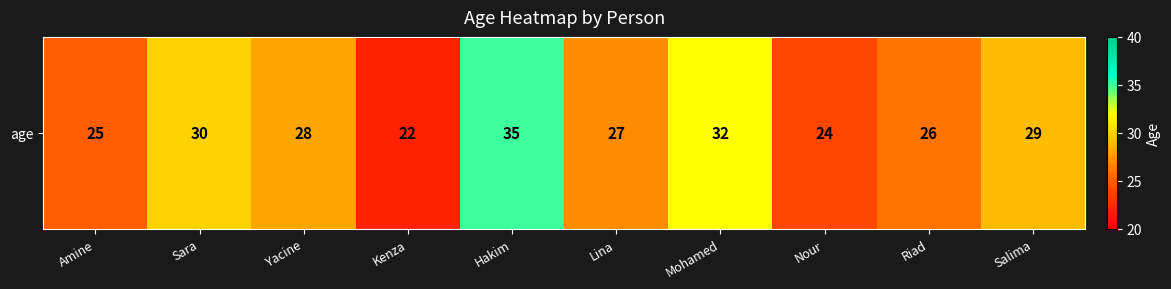

Between Mohamed and Hakim, which is larger?

Hakim